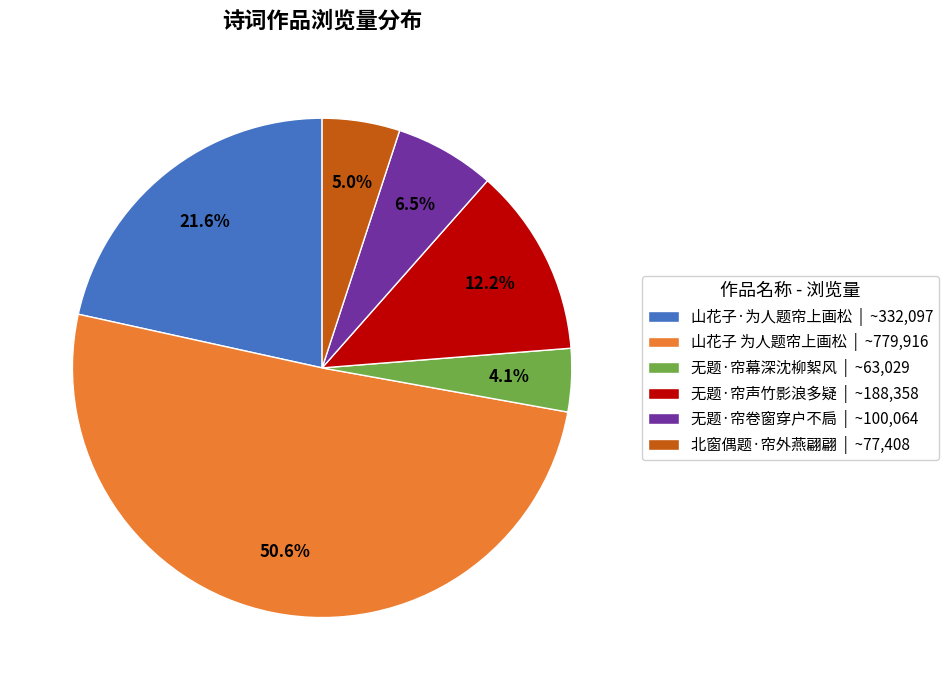

Is it true that 山花子·为人题帘上画松 is 22% of the pie?

True